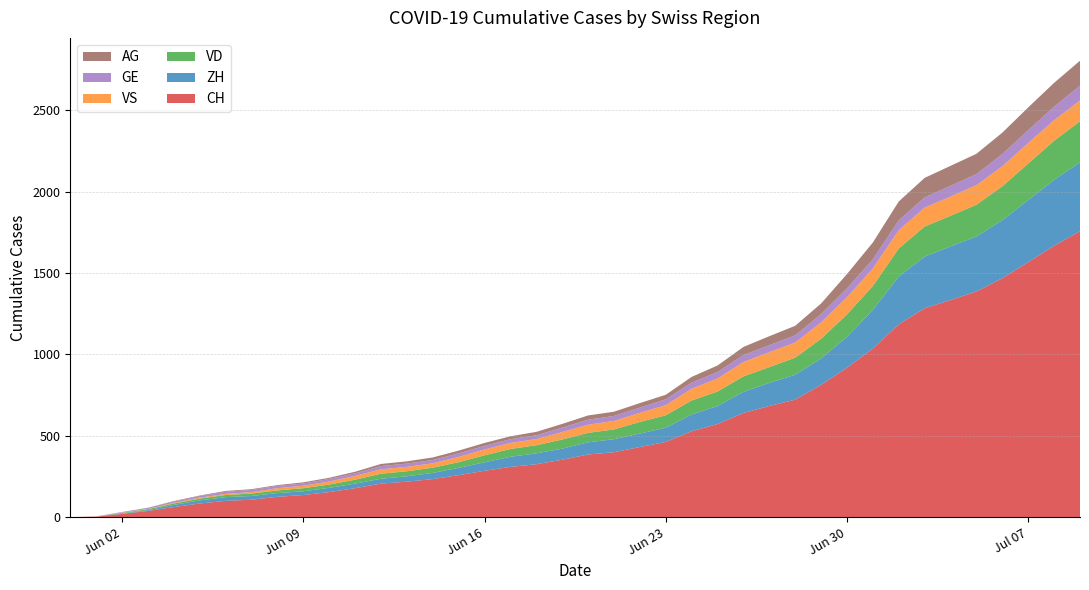

Reading right to left, what are all the values shown in this chart?

CH: 1757	1668	1567	1468	1387	1334	1284	1185	1036	918	813	722	683	640	572	528	462	431	399	385	353	325	309	285	258	234	218	206	178	154	136	125	107	100	84	62	38	20	3	0
ZH: 424	405	382	357	338	330	317	294	238	190	162	153	142	130	111	103	87	83	80	75	68	67	62	52	45	38	33	30	28	26	23	23	23	23	19	13	5	2	0	0
VD: 252	240	224	208	195	188	185	172	147	138	121	105	97	95	89	86	77	71	60	58	56	50	48	43	35	32	31	31	24	20	19	16	15	13	11	9	6	4	0	0
VS: 128	126	126	123	120	118	116	112	108	105	101	93	92	88	80	72	62	56	52	50	46	38	37	36	32	27	27	27	23	19	15	14	9	7	6	4	2	2	1	0
GE: 91	83	79	75	68	66	63	61	56	55	51	44	43	43	40	38	36	32	31	31	27	23	23	22	22	20	20	20	16	16	14	14	13	13	10	8	6	4	1	0
AG: 153	147	140	132	125	123	120	116	103	88	65	59	55	50	40	35	28	28	26	26	23	21	18	18	17	16	14	13	10	7	7	5	5	5	3	3	1	0	0	0